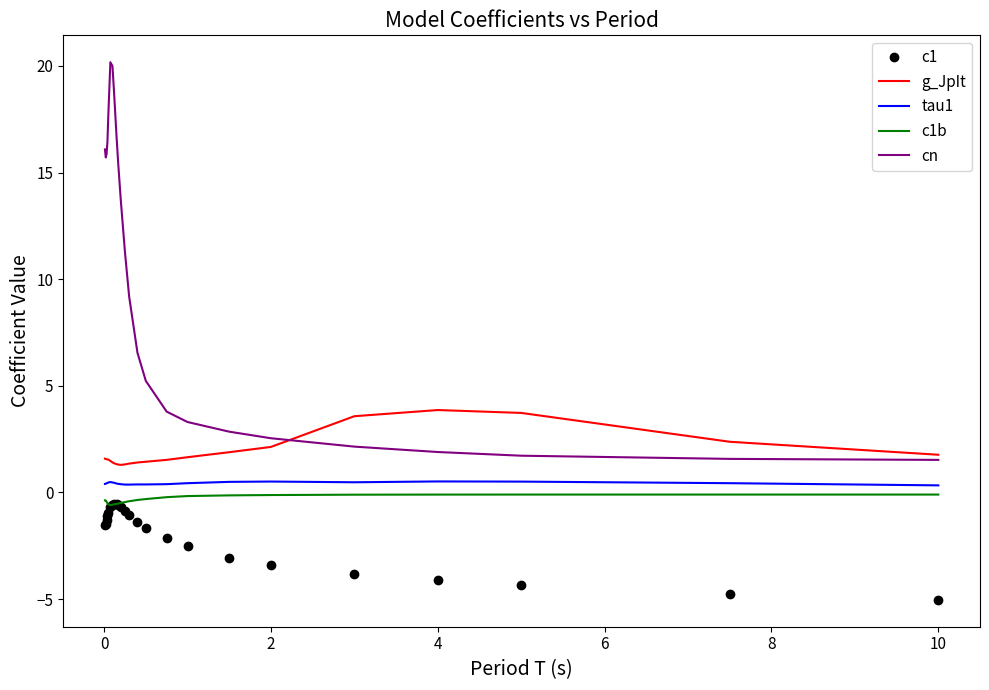

What is the greatest value displayed?

20.2